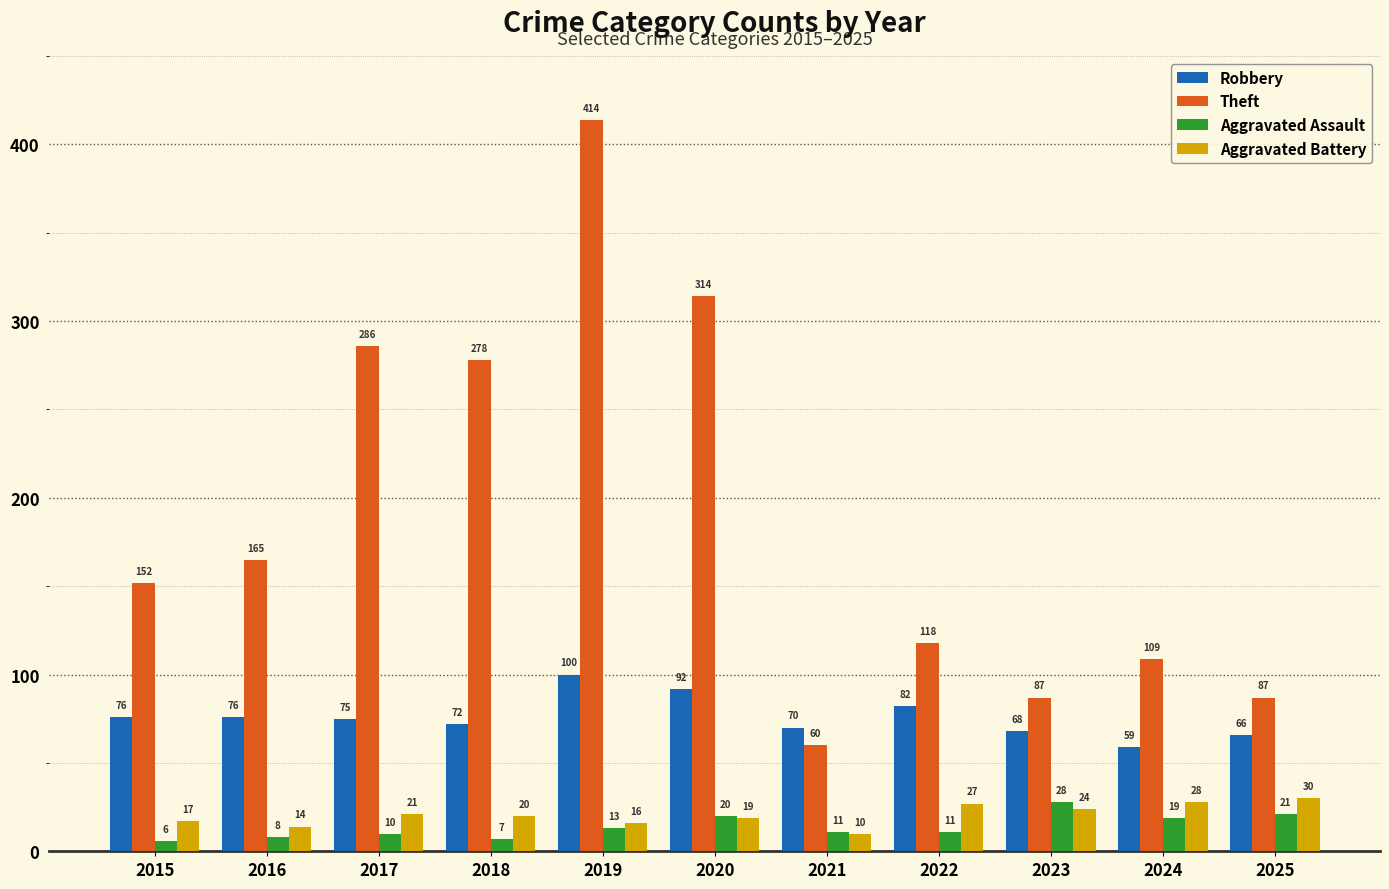

How many bars are there in each group?

4